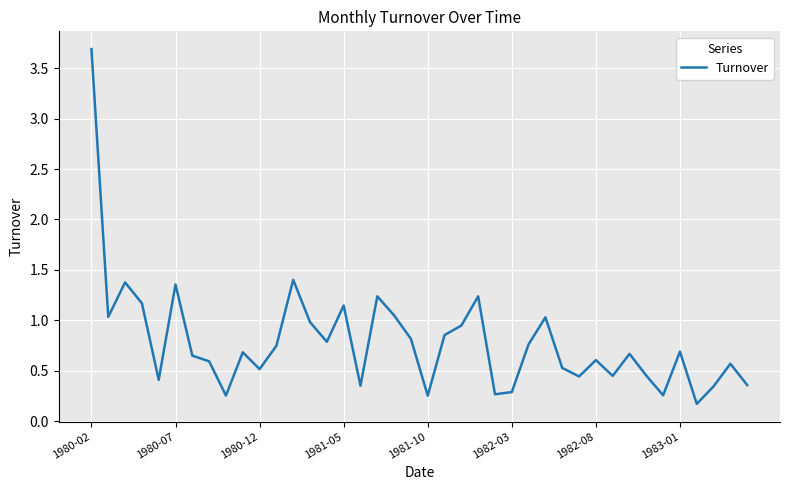

What is the greatest value displayed?

3.7